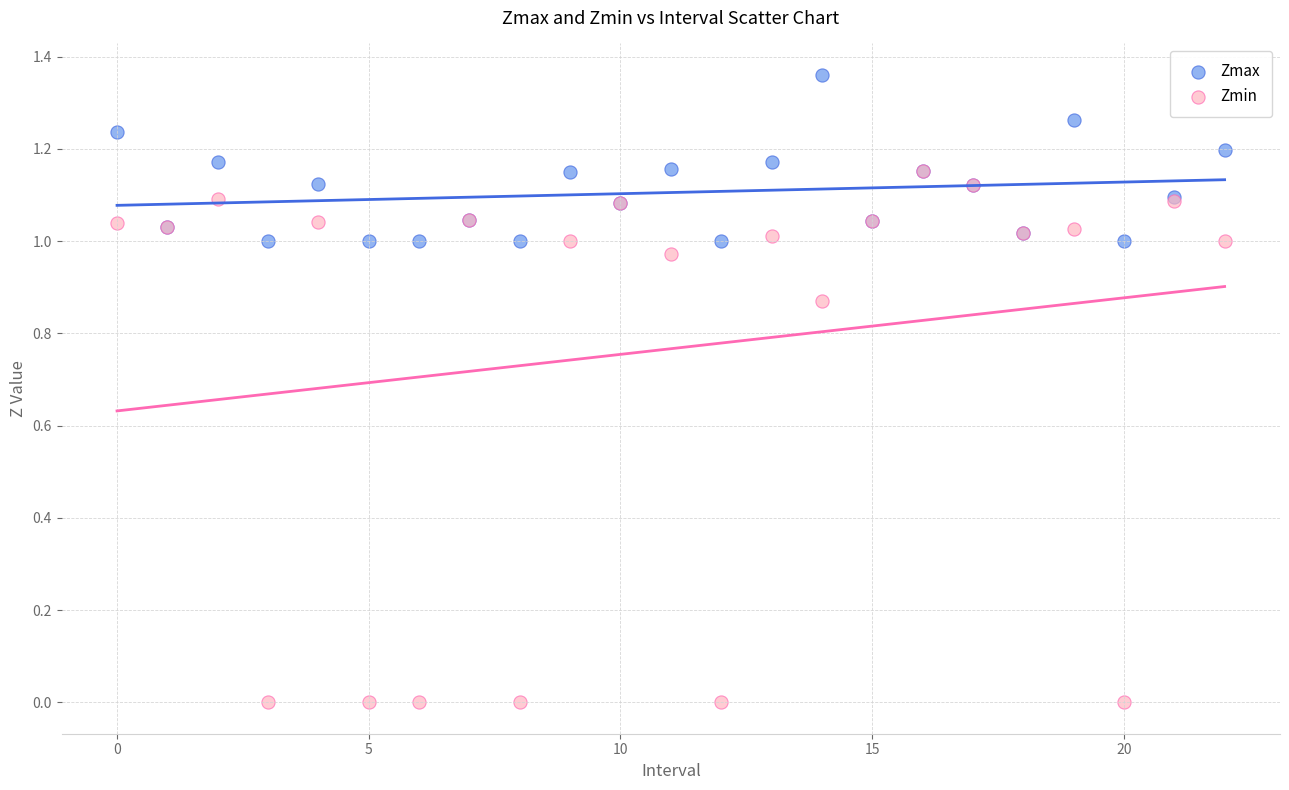

Which series reaches the maximum Y coordinate?

Zmax